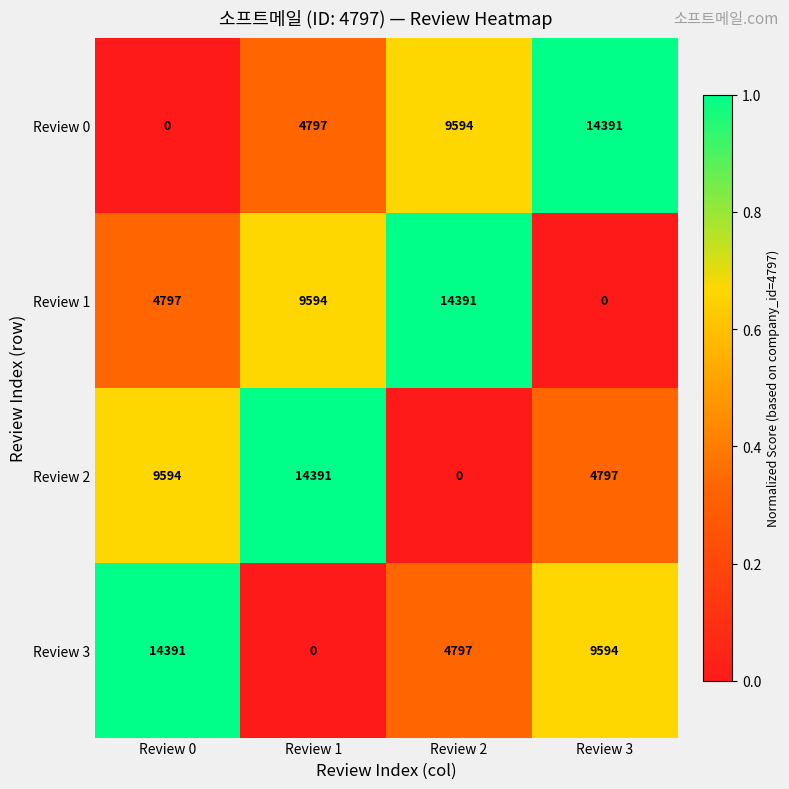

At Review 3, list the series in order from smallest to largest.

Review 1, Review 2, Review 3, Review 0